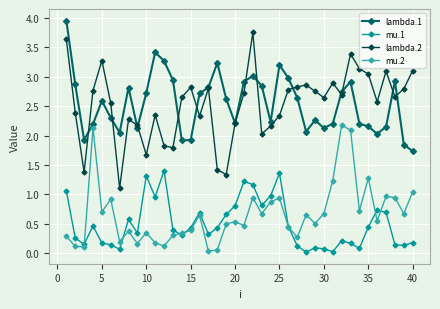

Which series has the largest range (max minus min)?

lambda.2